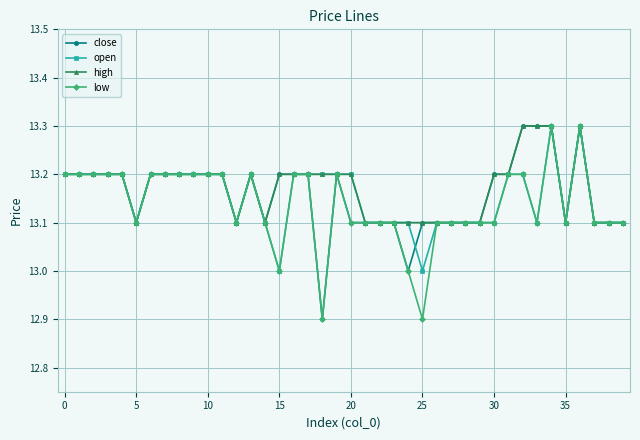

What is the maximum value shown in the chart?

13.3